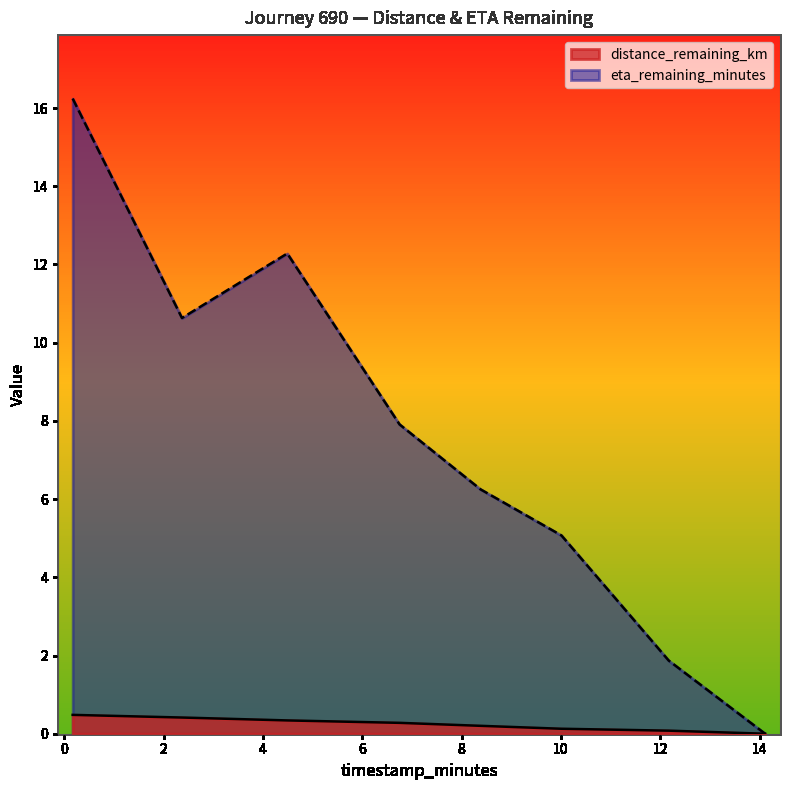

What is the value of the distance_remaining_km point at the 4th from the left?

0.3